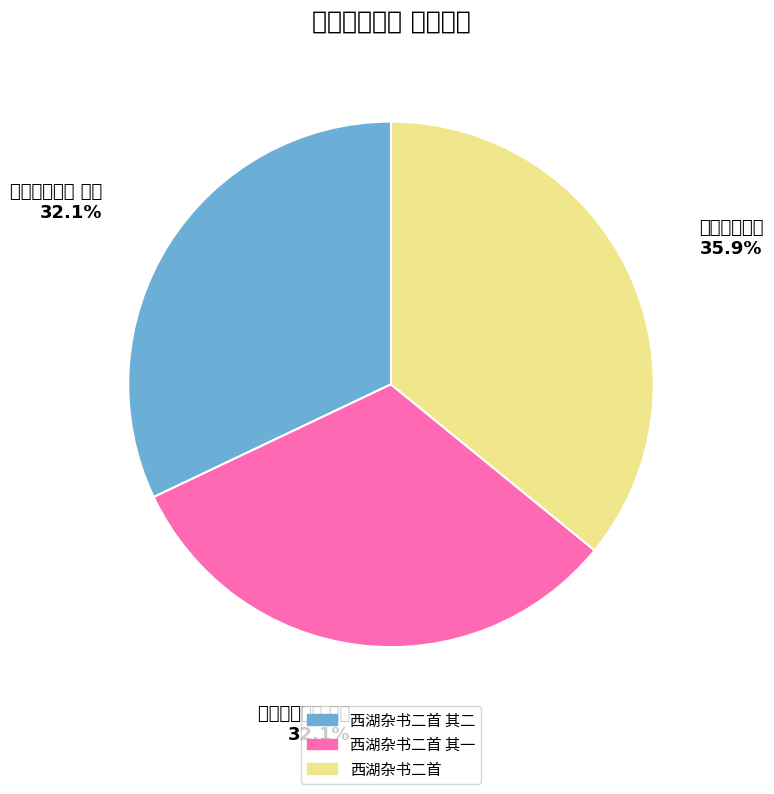

To the nearest percent, what is the difference between the largest and smallest slice percentages?

4%